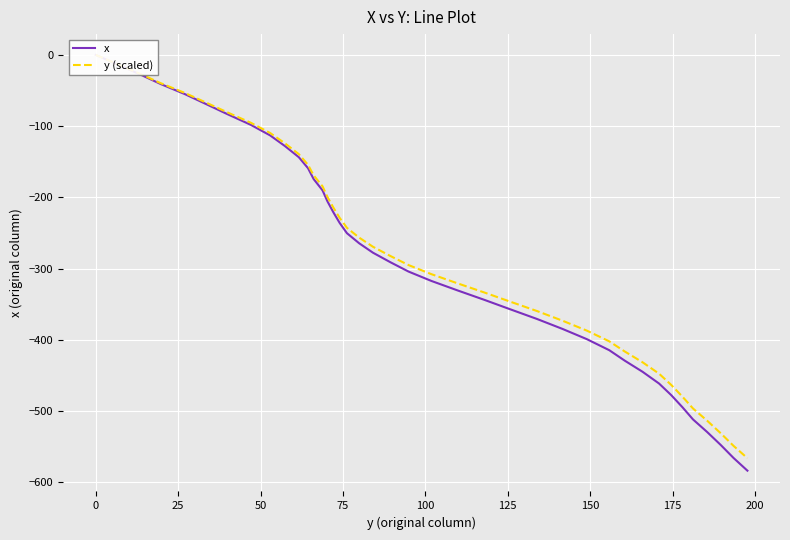

What is the value of the y (scaled) point at the 13th from the left?

-169.1